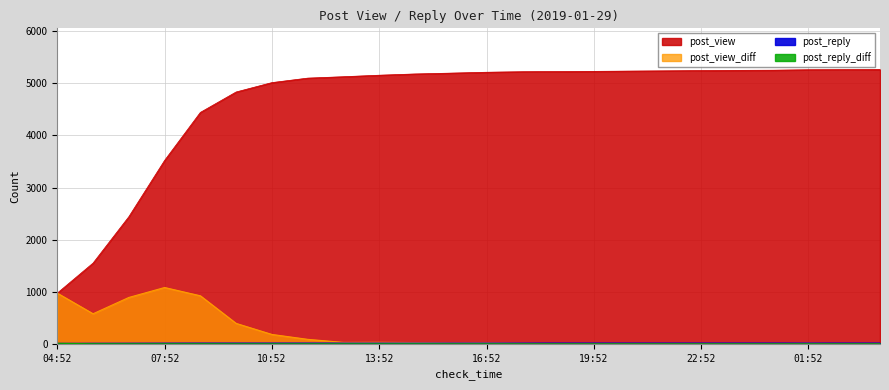

What are all the series names shown in the legend?

post_view, post_view_diff, post_reply, post_reply_diff